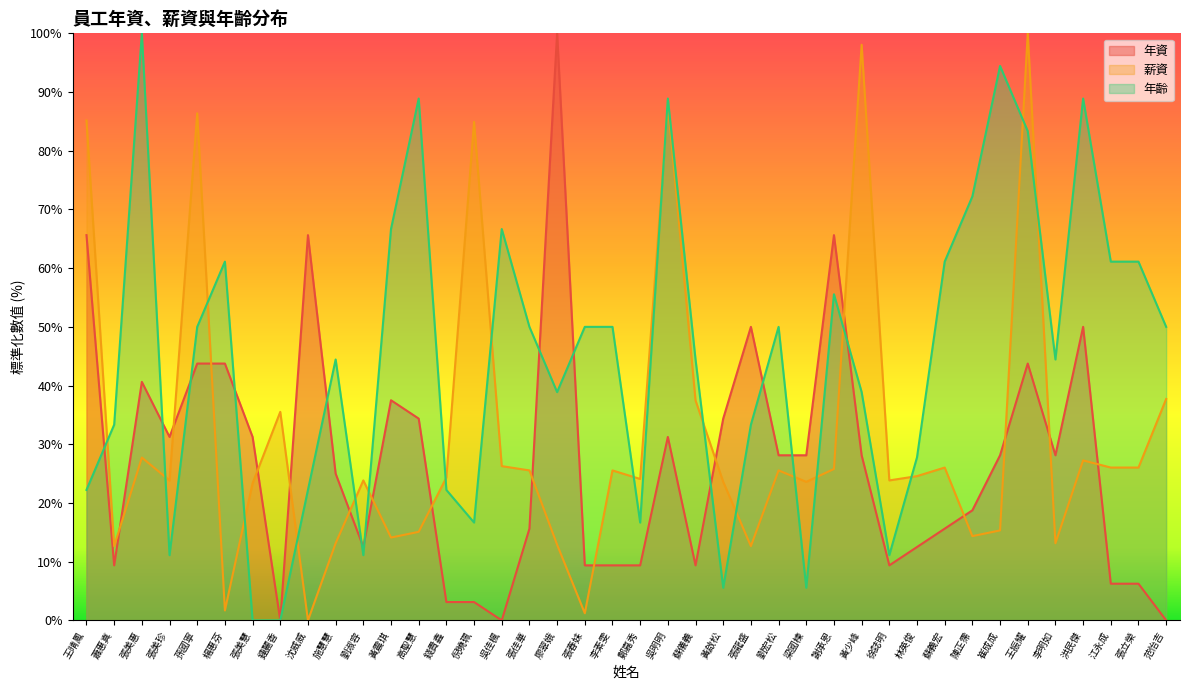

How many distinct data groups are displayed?

3